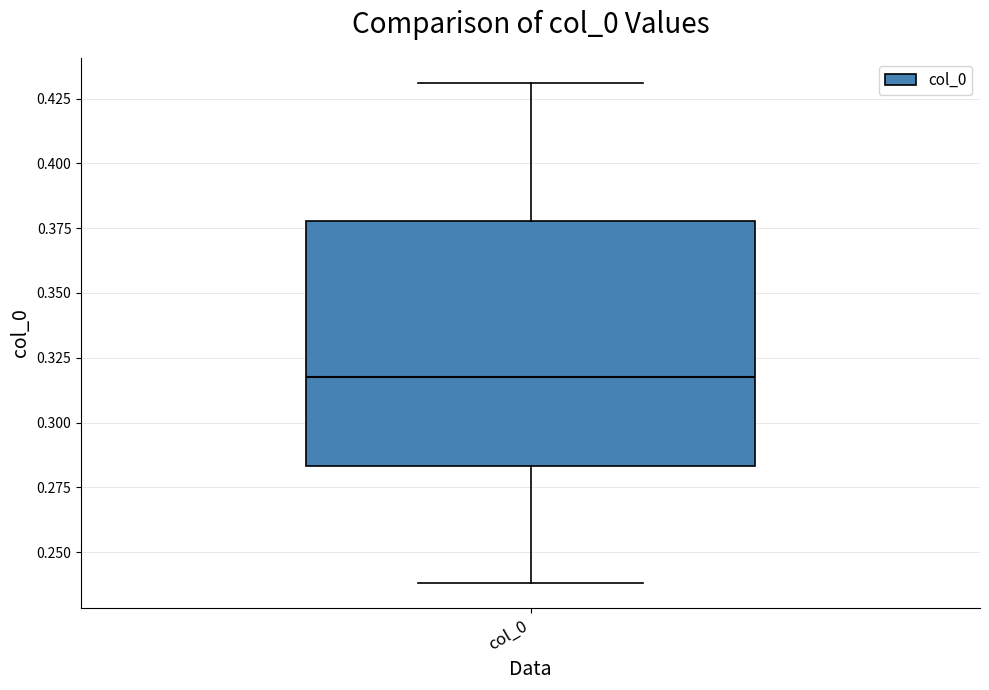

Where does the lower whisker of the box for col_0 end on the y-axis? The values are not printed on the chart, so give them approximately, as read against the axis.

0.240